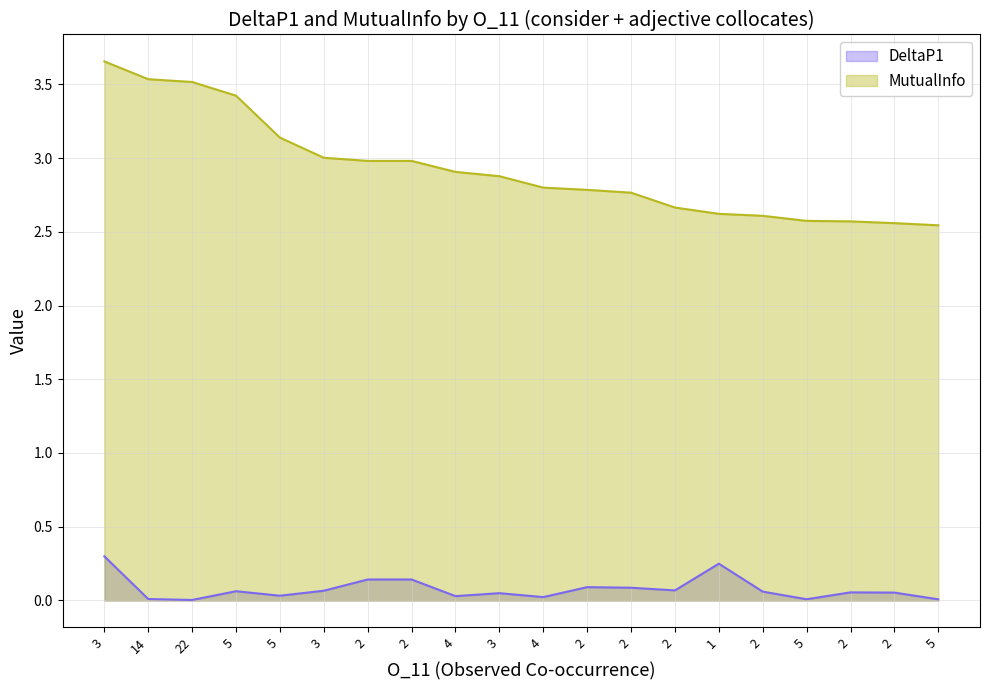

What is the lowest value of the MutualInfo series?

2.5